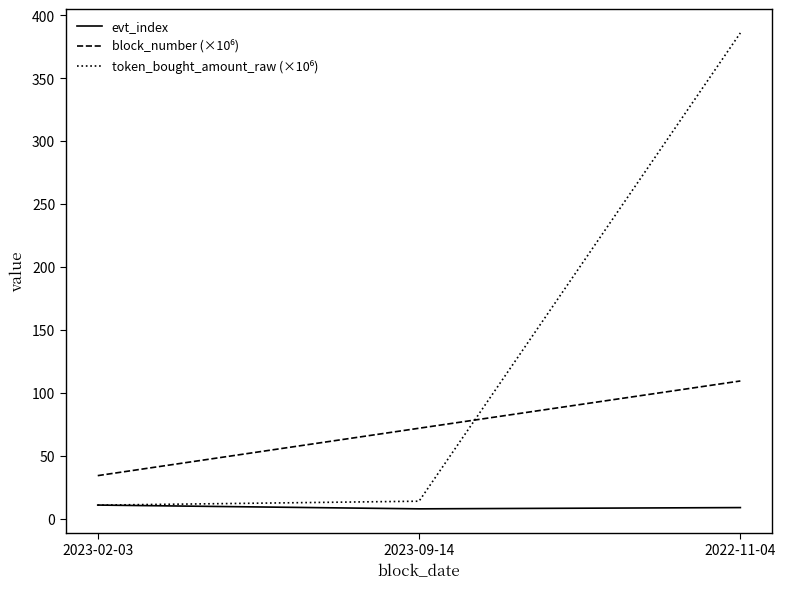

Where does the evt_index series first go above 9?

2023-02-03